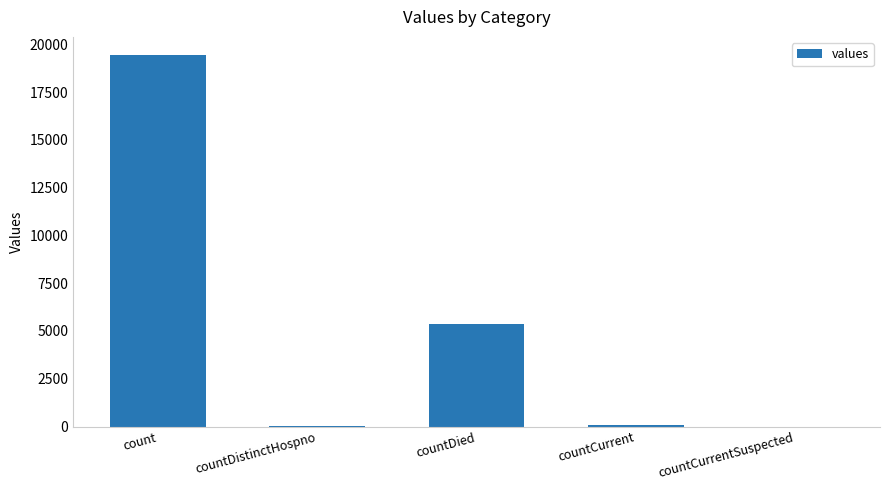

Which has a higher value, countDied or count?

count